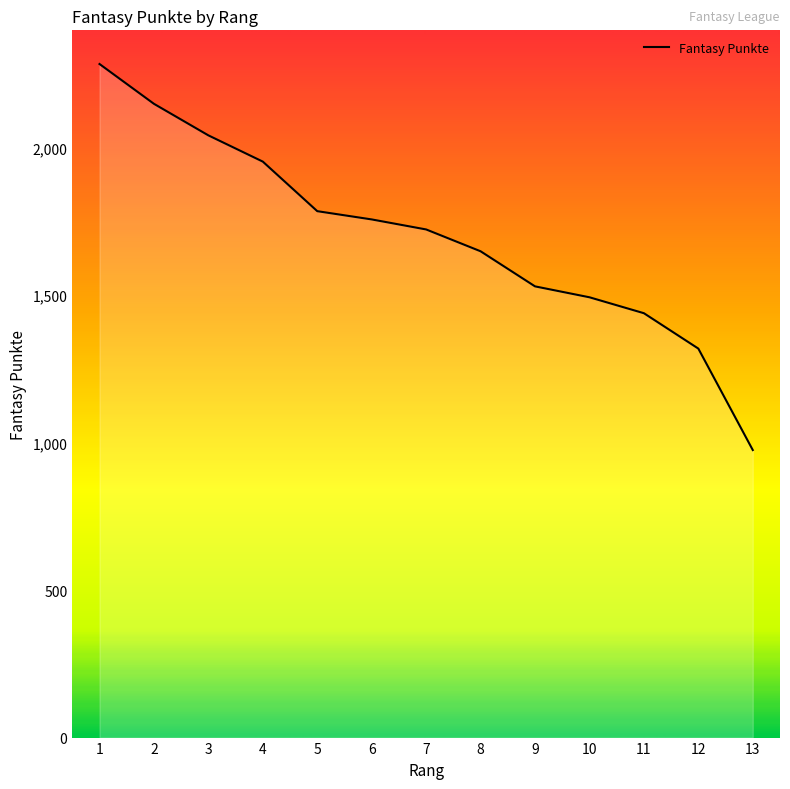

What is the change in value from 7 to 9?

-193